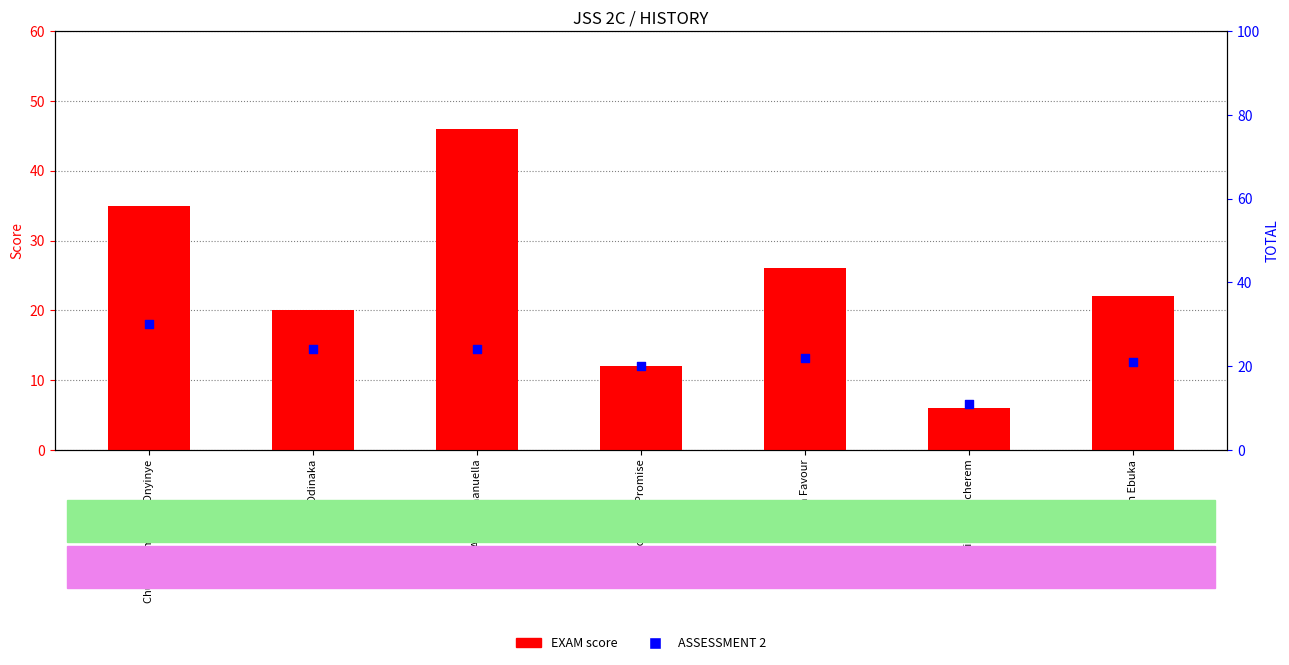

What are all the series names shown in the legend?

EXAM score, ASSESSMENT 2